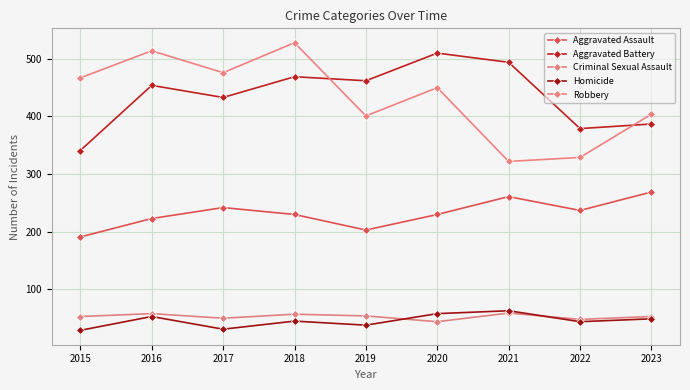

Reading right to left, what are all the values shown in this chart?

Aggravated Assault: 269	237	261	230	203	230	242	223	191
Aggravated Battery: 387	379	494	510	462	469	433	454	341
Criminal Sexual Assault: 53	48	59	44	54	57	50	58	53
Homicide: 49	44	63	58	38	45	31	53	29
Robbery: 404	329	322	450	401	528	476	514	467